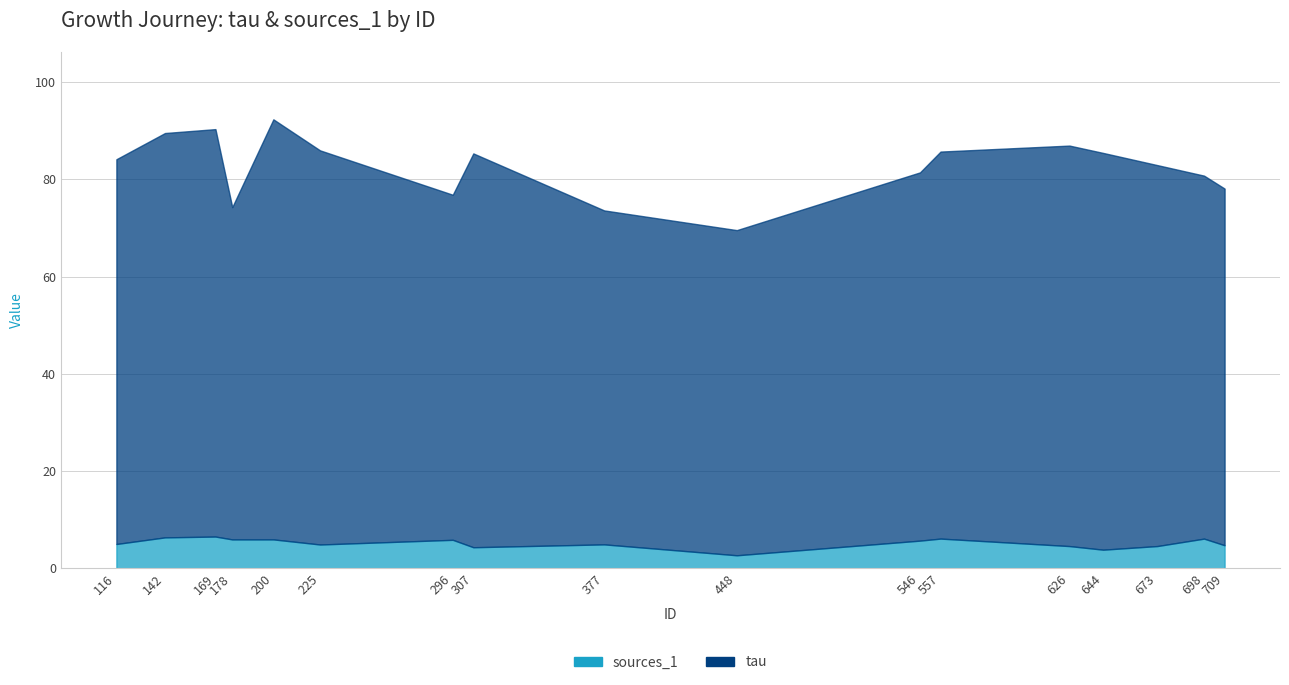

What is the lowest value of the tau series?

66.9